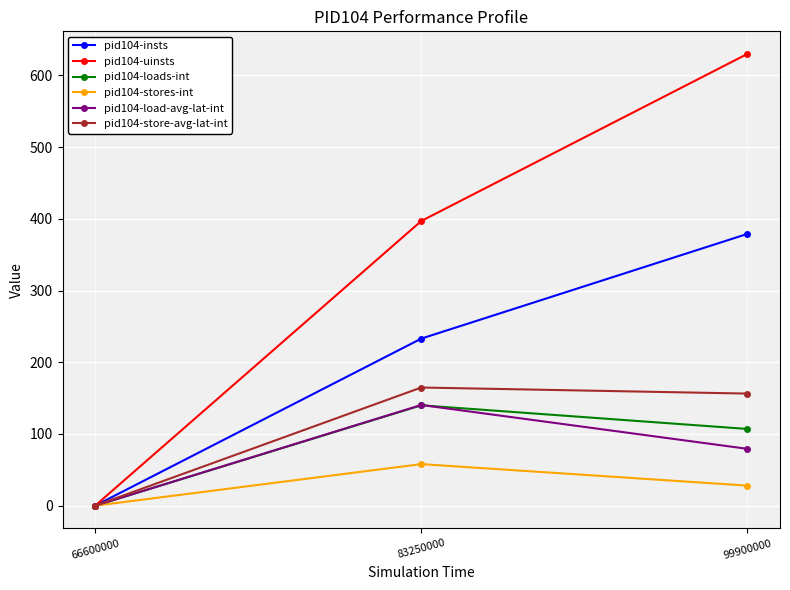

At which category does the chart reach its minimum across all series?

66600000